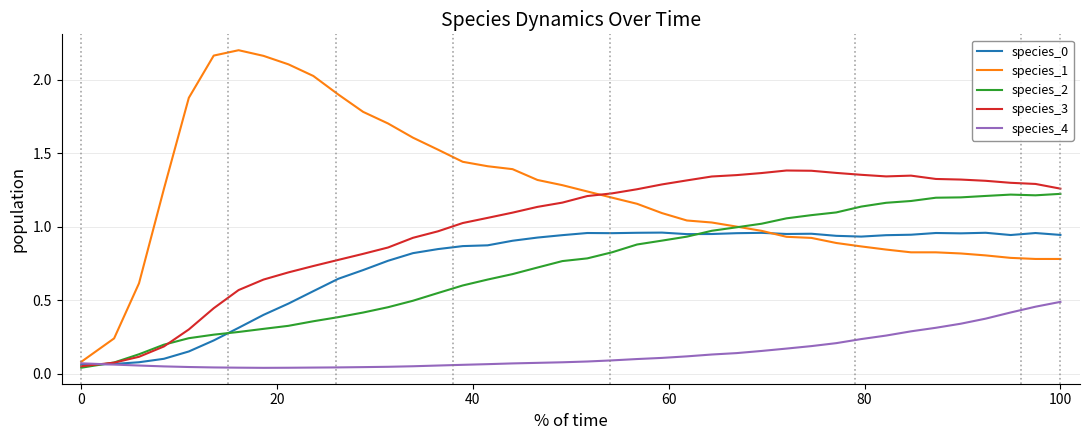

Which series has the largest total across all categories?

species_1